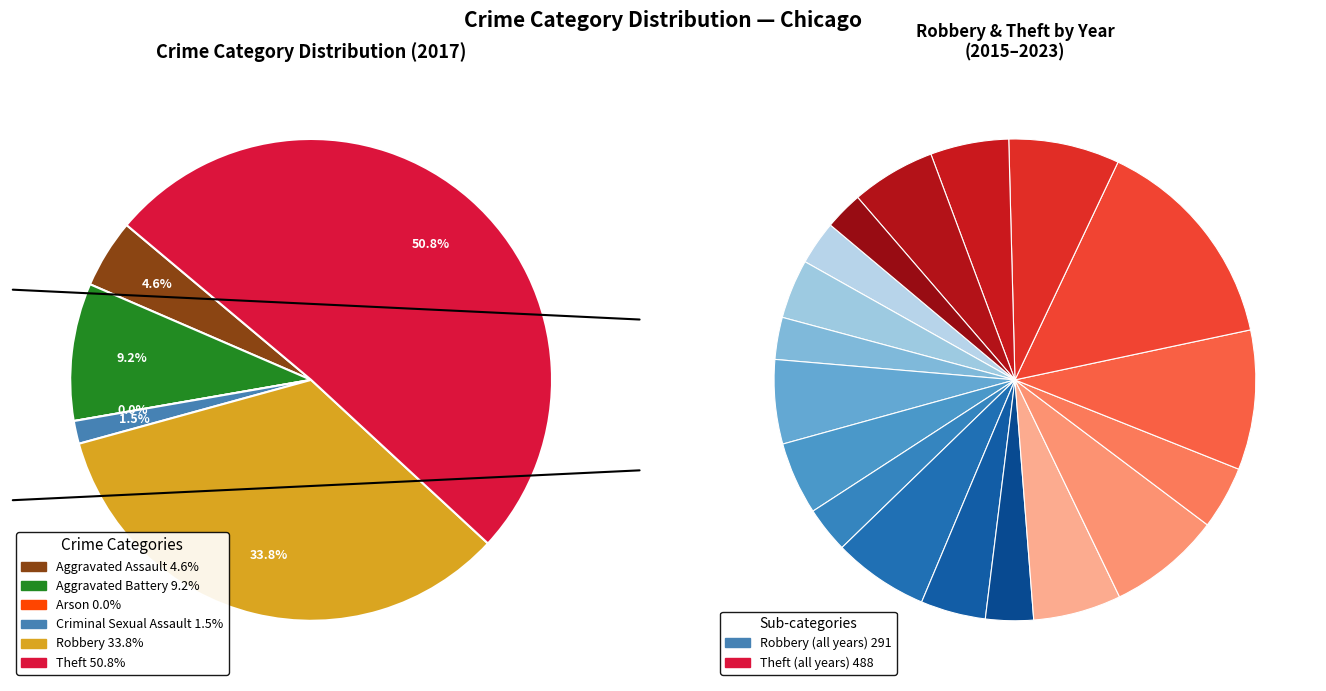

To the nearest percent, what is the difference between the largest and smallest slice percentages?

51%